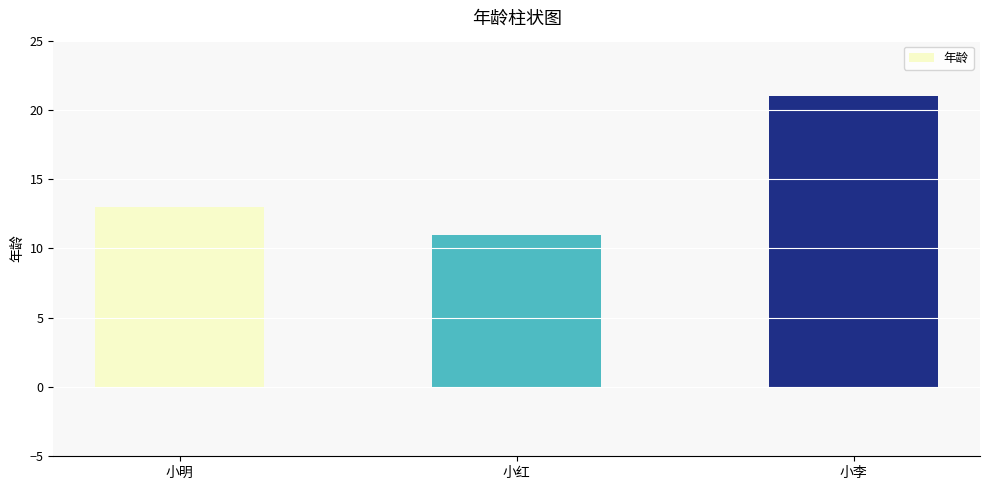

How many categories are shown in the chart?

3